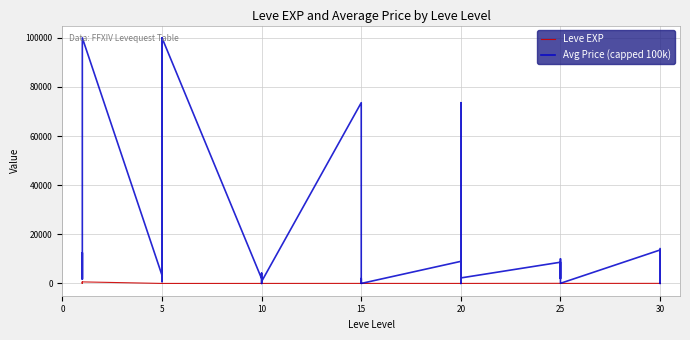

Between 0 and 21, which is larger?

21